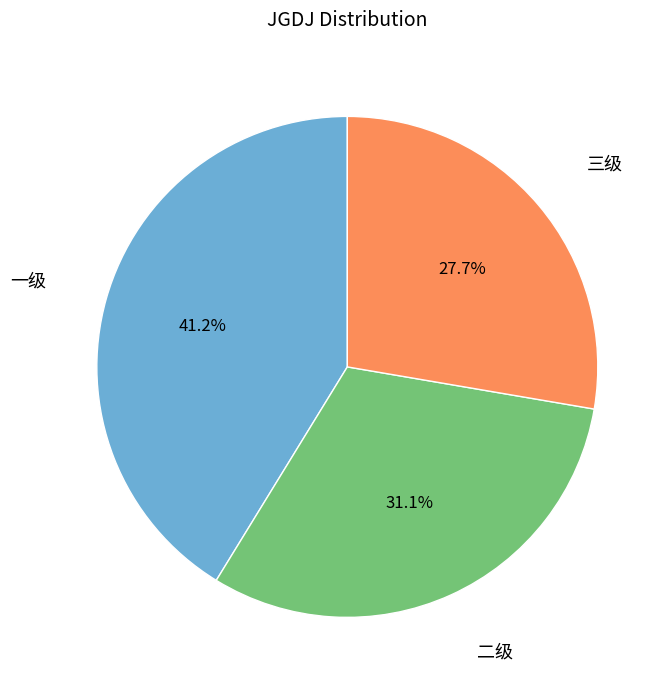

How many slices are in this pie chart?

3